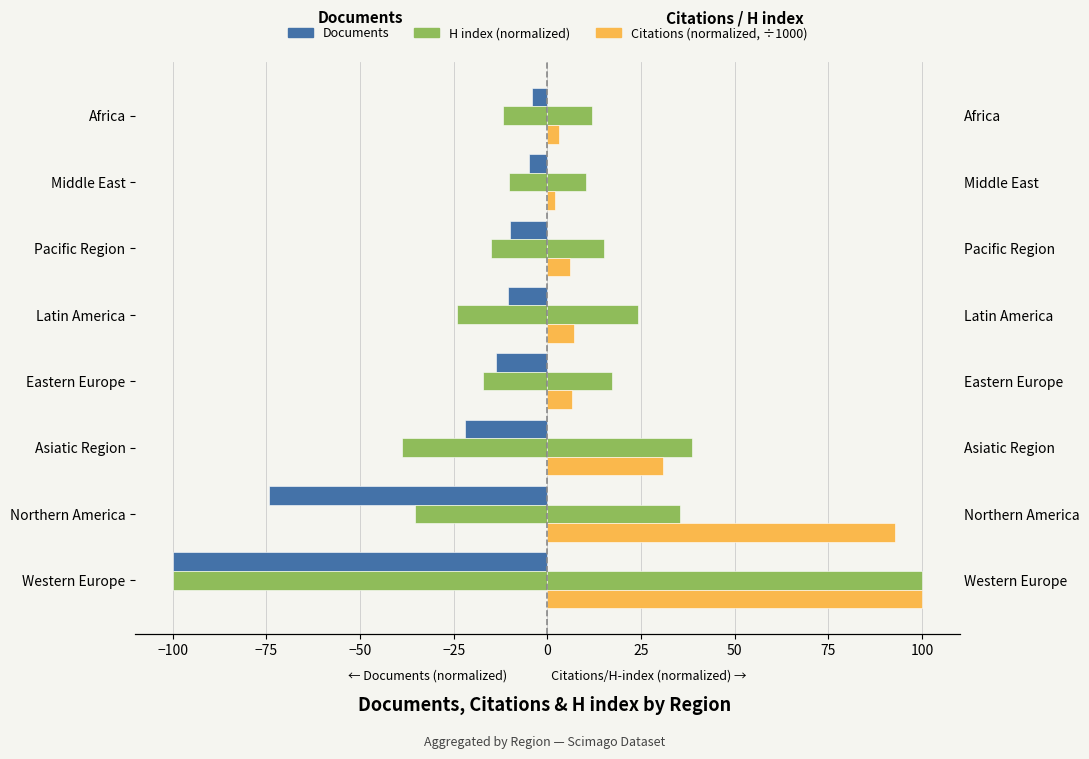

How many bars are there in total?

24